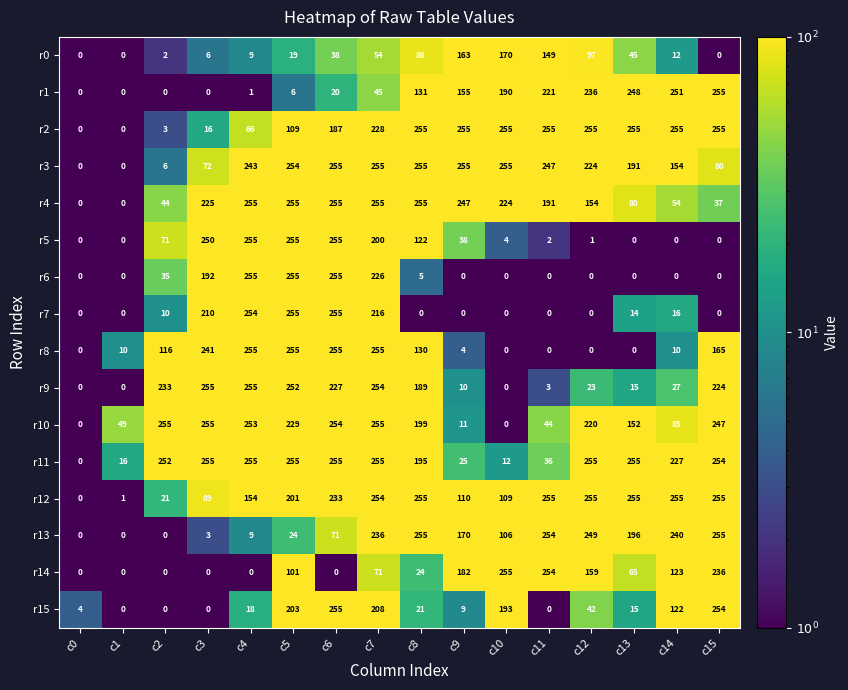

What is the difference between the second highest and minimum values in the r0 series?

163